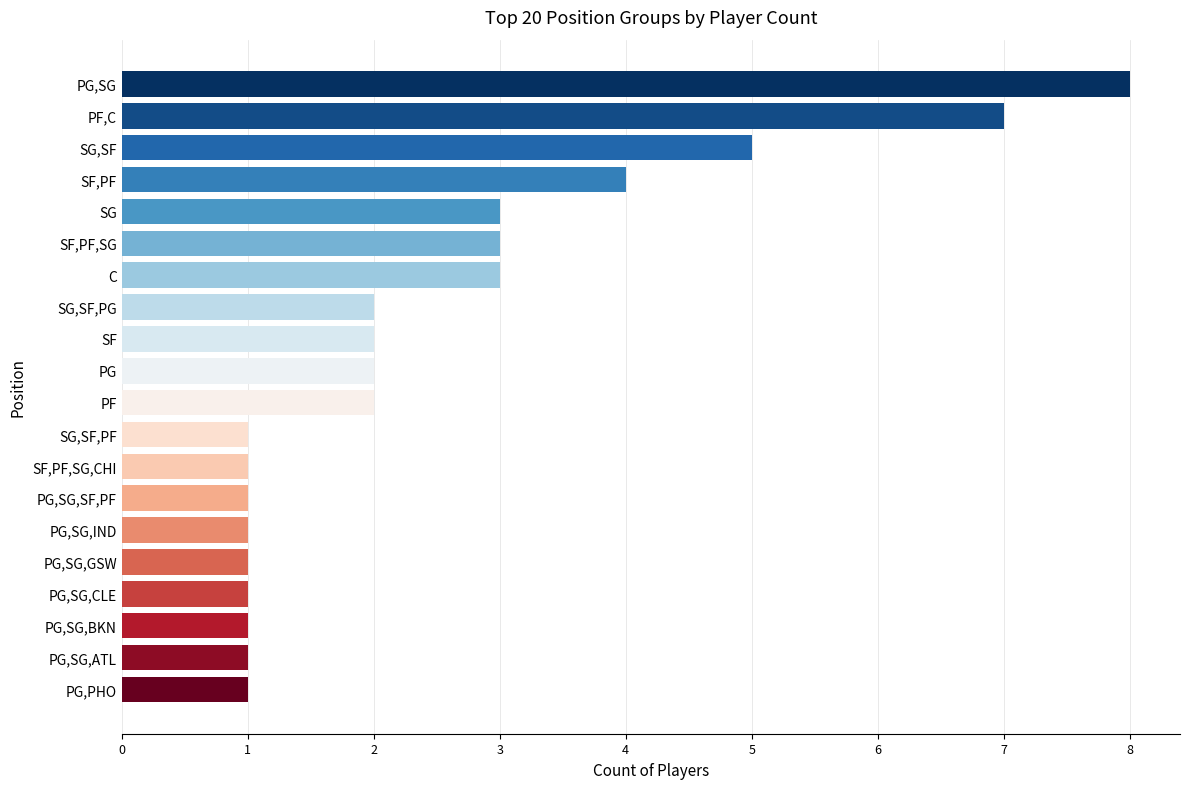

What is the sum of all values?

50